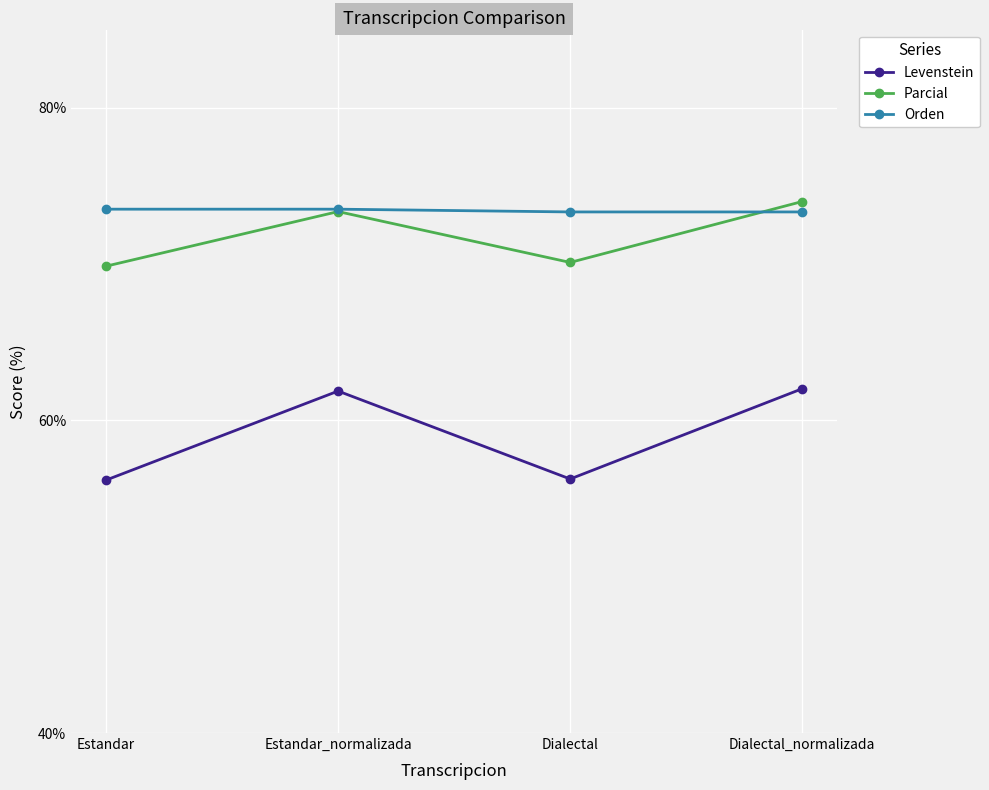

What is the highest value of the Parcial series?

74.0